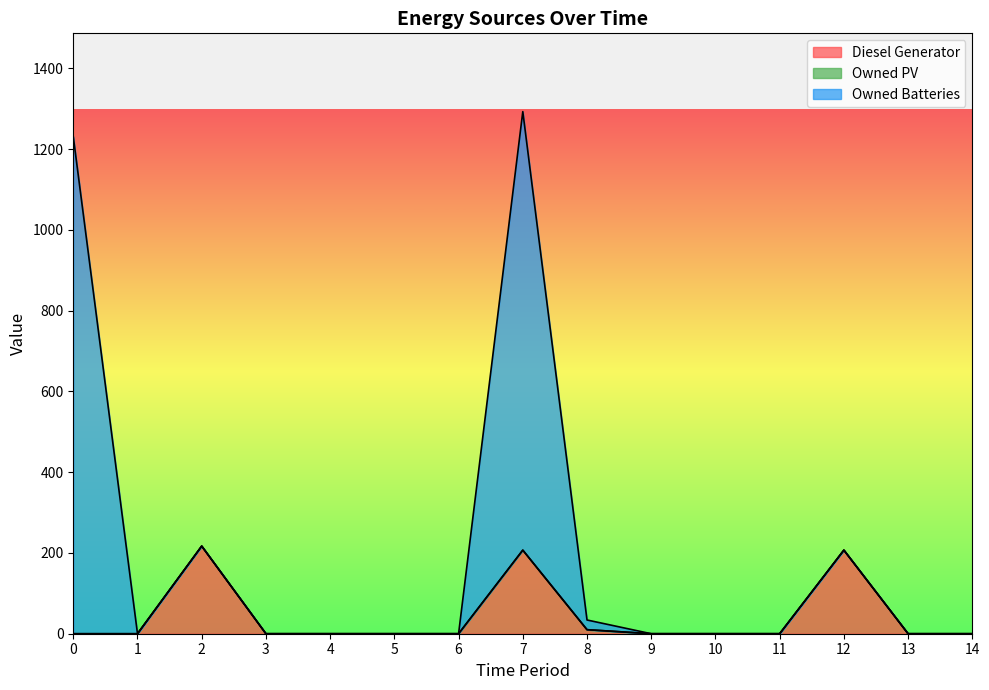

What is the difference between the maximum and minimum values in the Owned Batteries series?

1293